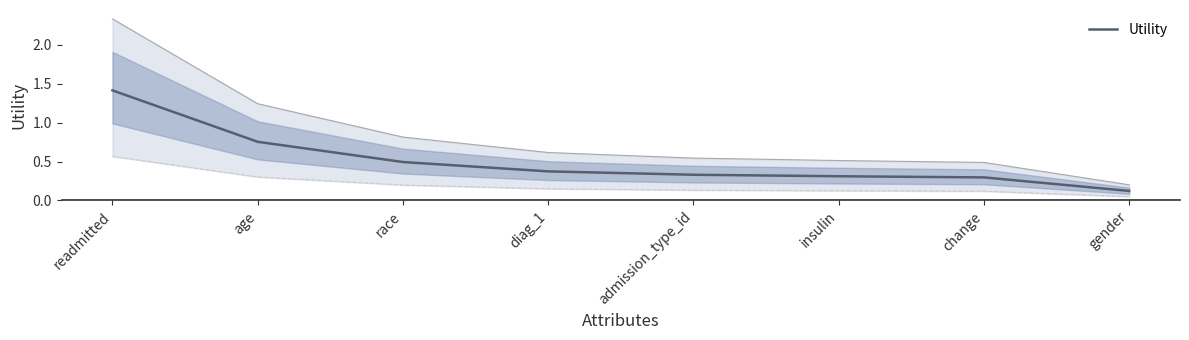

Which has a higher value, age or admission_type_id?

age